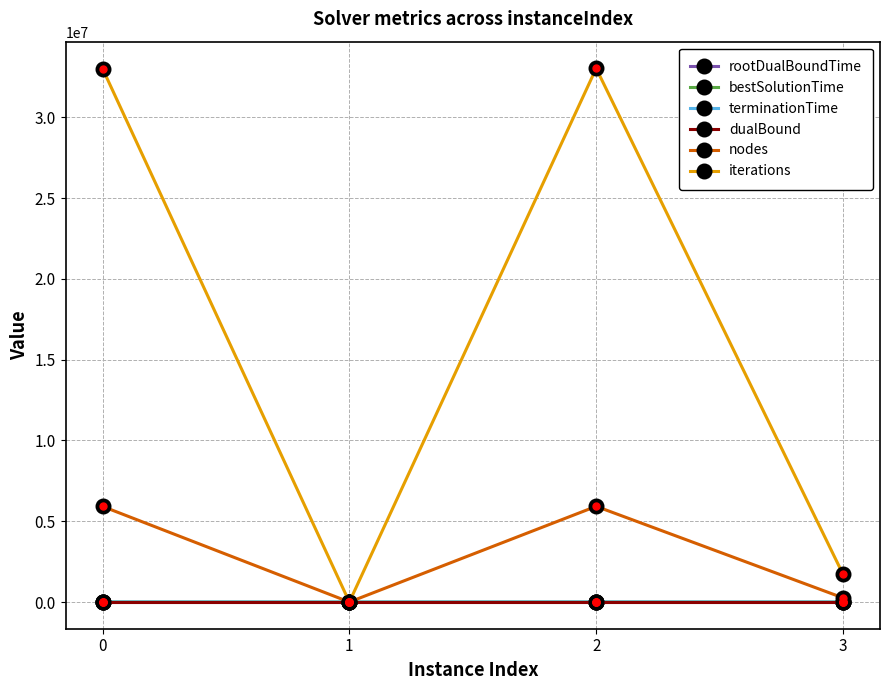

True or false: nodes has more than 2 interior local peaks.

False